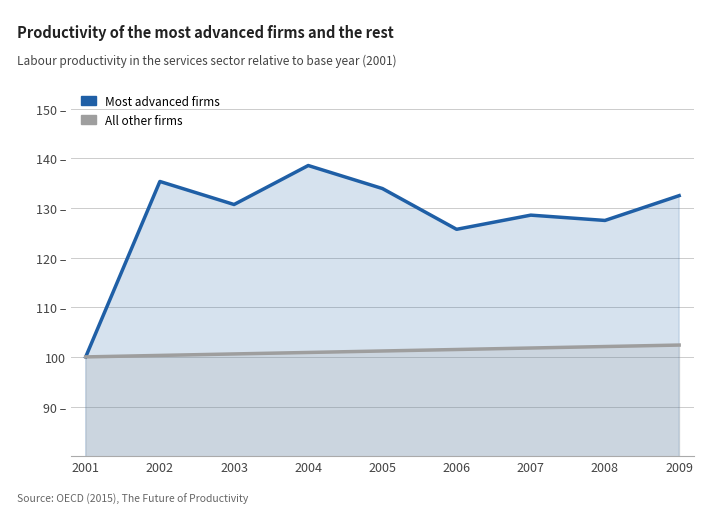

What is the difference between the highest and lowest values at 2009?

30.1